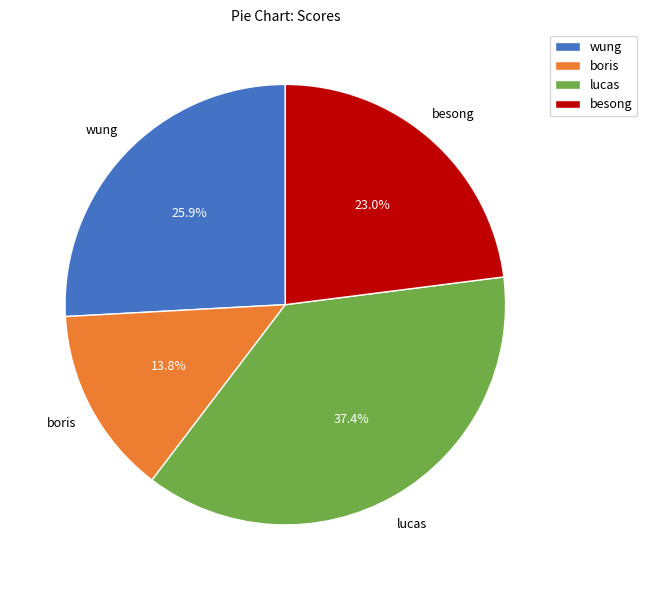

Between besong and lucas, which is larger?

lucas